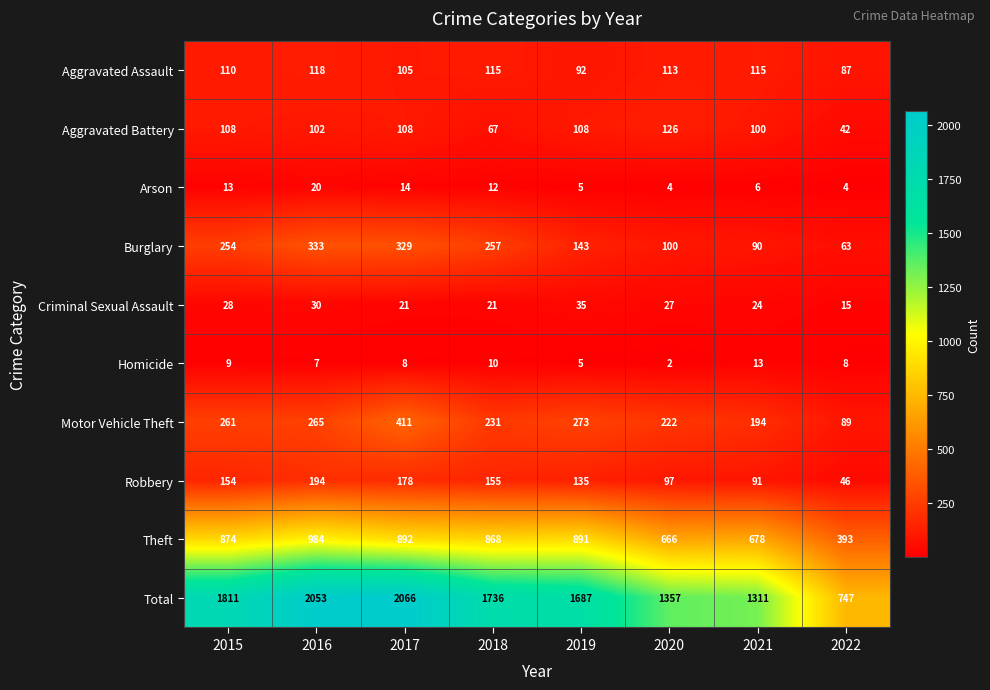

Is it true that Criminal Sexual Assault equals 15 at 2018?

False